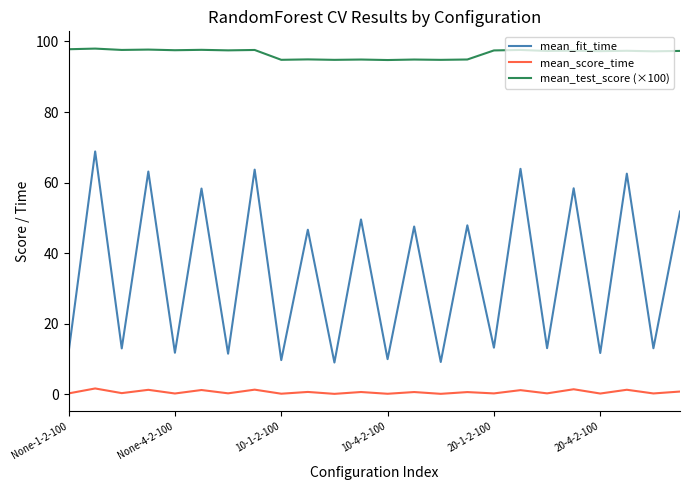

What is the lowest value of the mean_test_score (×100) series?

94.7